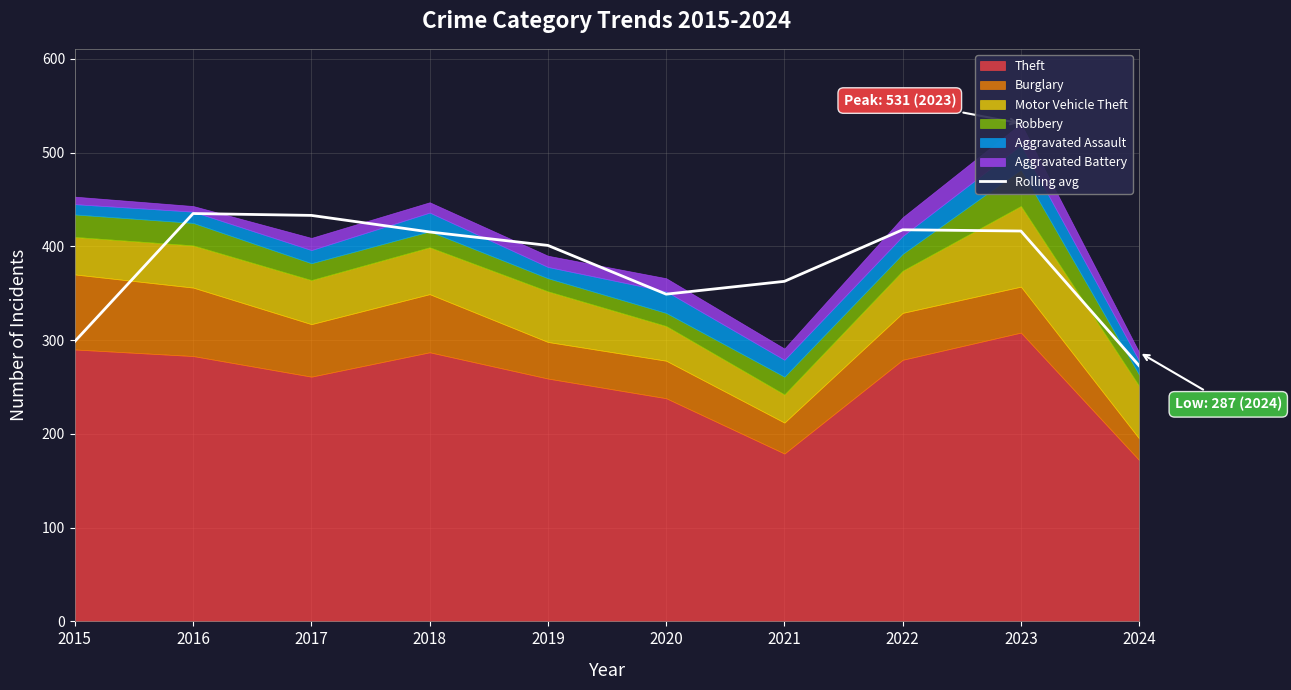

Rank the categories by value from highest to lowest.

2016, 2017, 2022, 2023, 2018, 2019, 2021, 2020, 2015, 2024